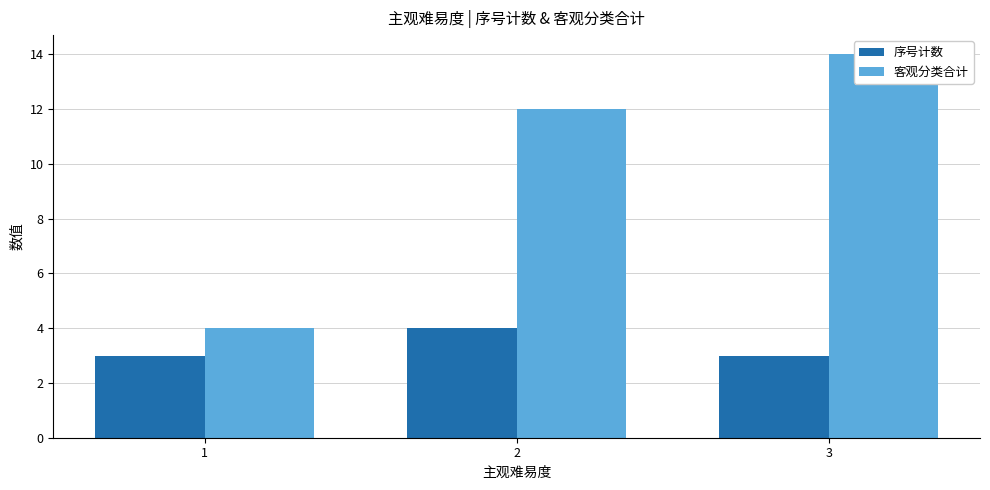

Which category has the highest value in the 序号计数 series?

2